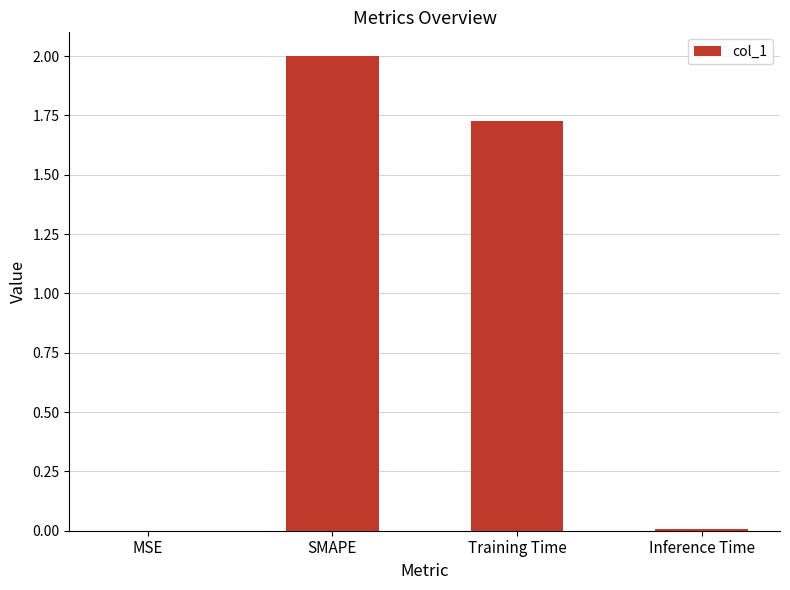

What is the difference between the values at SMAPE and MSE?

2.0